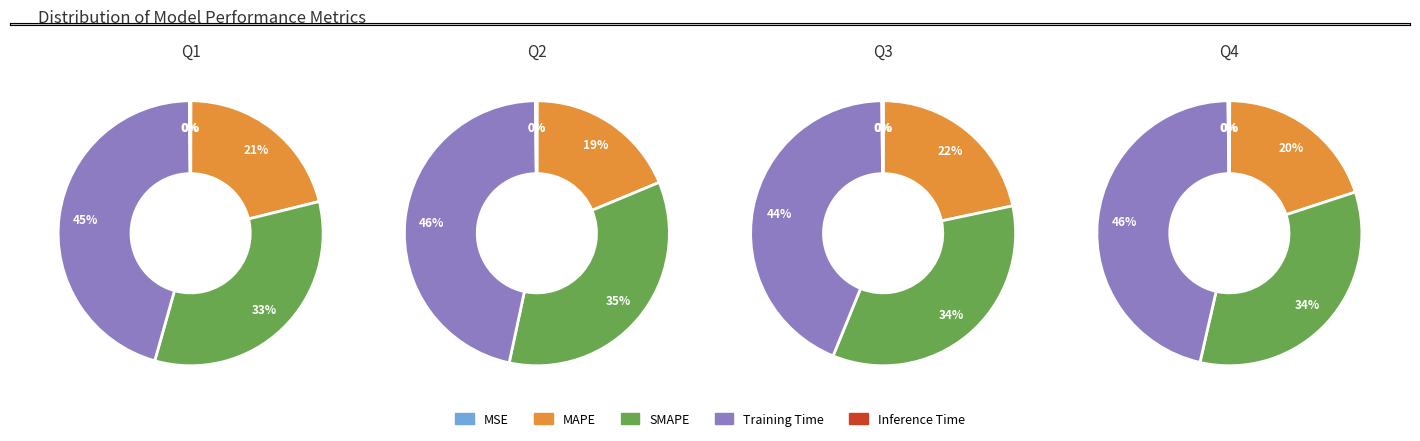

Is there any slice that represents more than half of the pie?

No